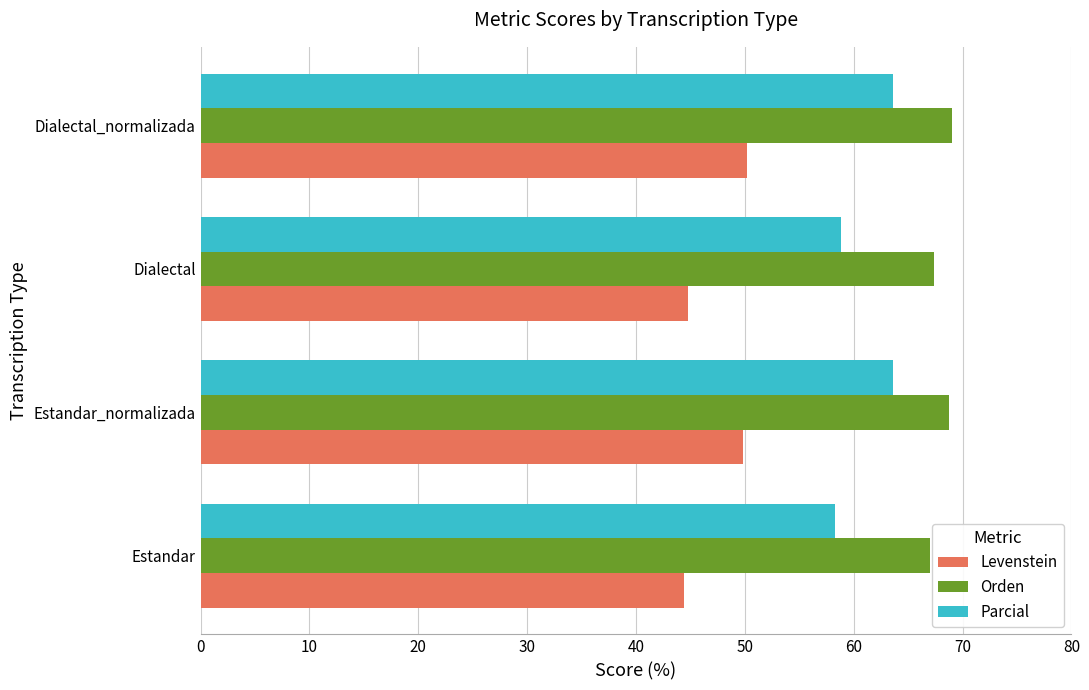

True or false: Orden has a value of 118.3 at Estandar.

False